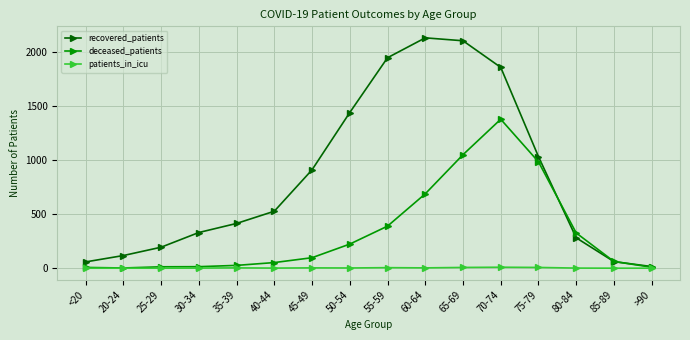

What is the label of the 15th point from the right?

20-24